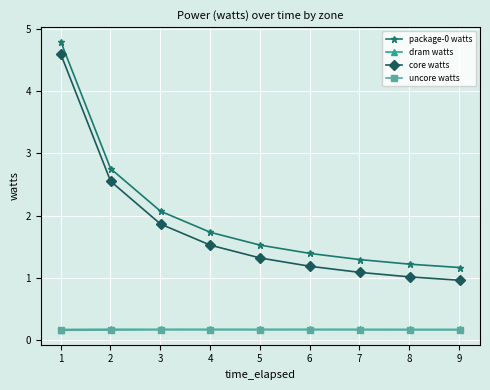

Reading left to right, extract all data points from this chart.

package-0 watts: 4.8	2.8	2.1	1.7	1.5	1.4	1.3	1.2	1.2
dram watts: 0.2	0.2	0.2	0.2	0.2	0.2	0.2	0.2	0.2
core watts: 4.6	2.6	1.9	1.5	1.3	1.2	1.1	1.0	1.0
uncore watts: 0.2	0.2	0.2	0.2	0.2	0.2	0.2	0.2	0.2